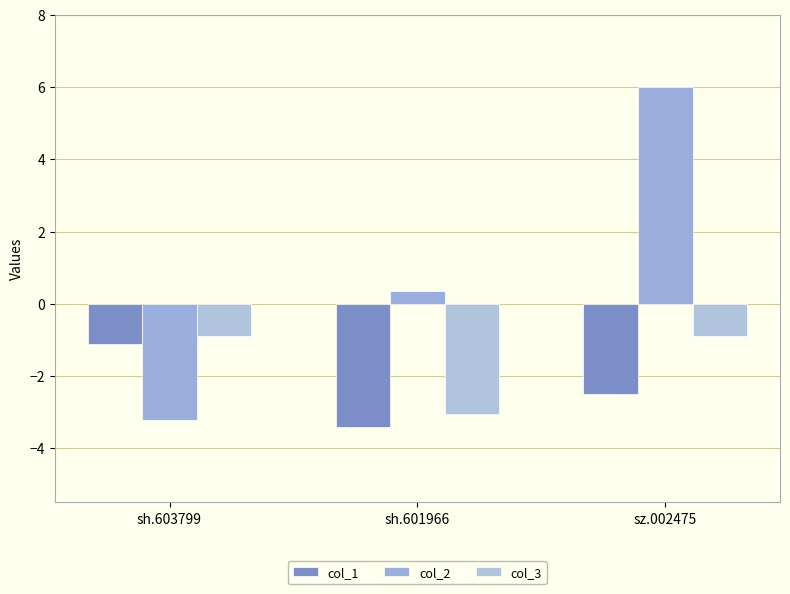

What is the difference between the maximum and minimum values in the col_1 series?

2.3